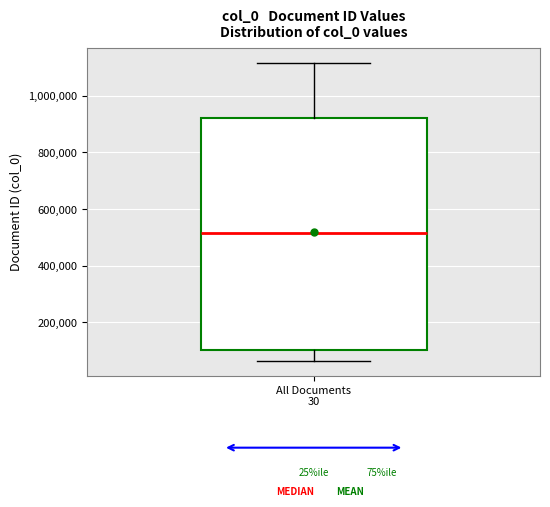

Read this box plot against the y-axis: the position of the median line, the range covered by the box, and the ends of both whiskers. The values are not printed on the chart, so give them approximately, as read against the axis.

median 520000, box 100000 to 920000, whiskers 60000 to 1120000